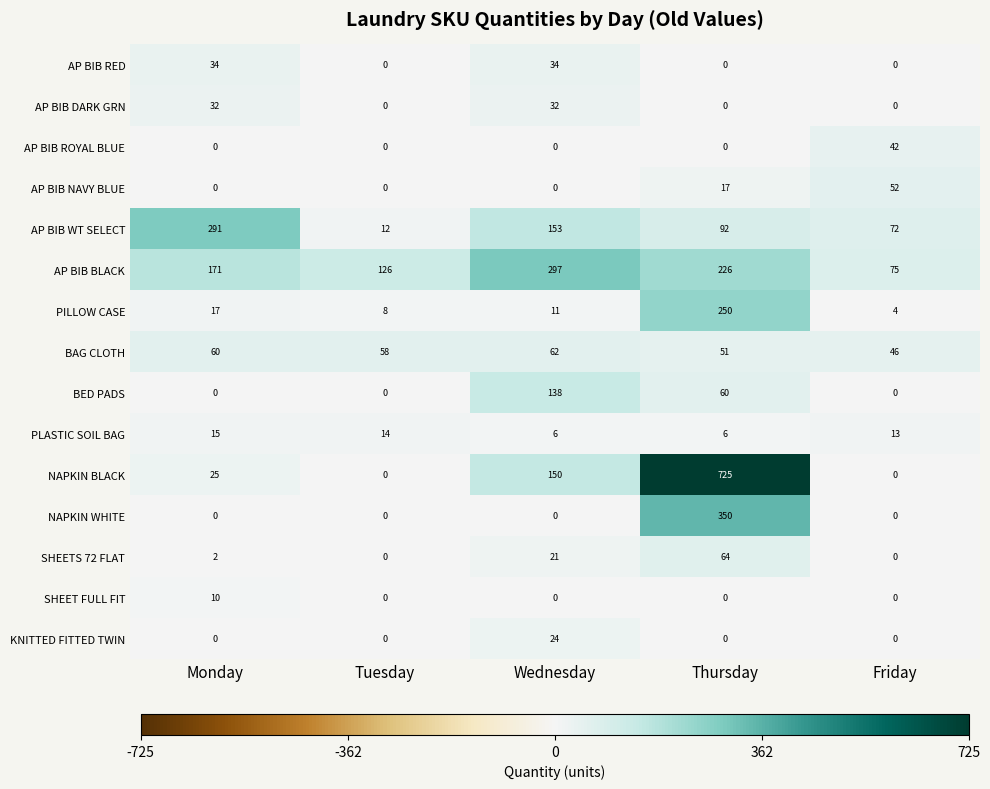

At which category is the sum across all series the highest?

Thursday